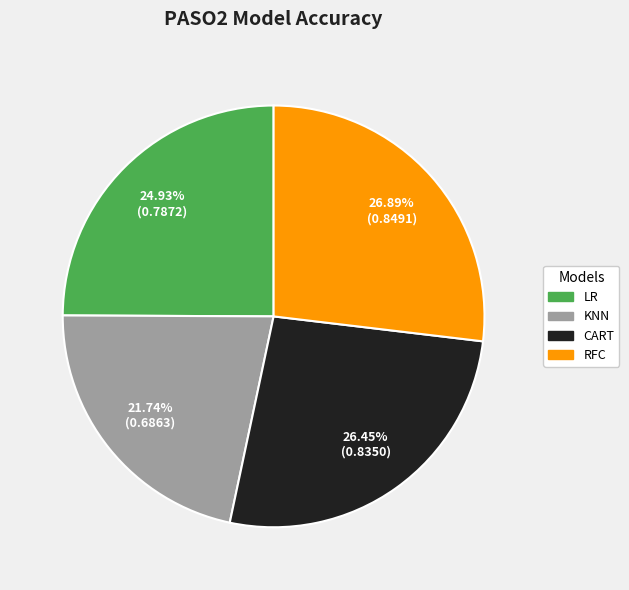

Which category has the smallest portion of the pie?

KNN